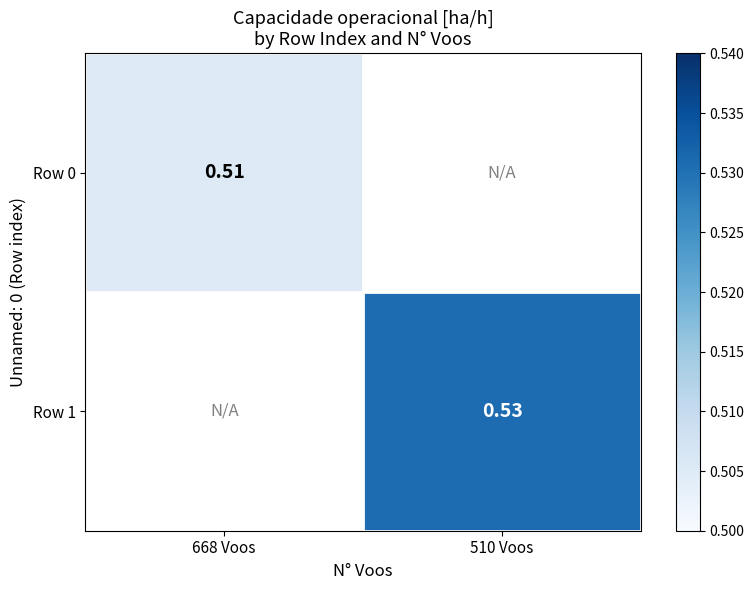

Which series has the largest range (max minus min)?

Row 0